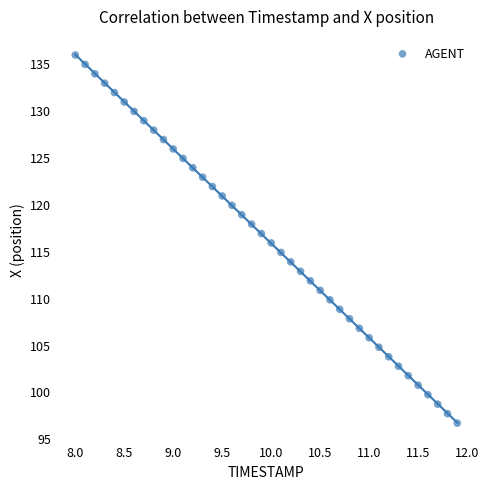

What is the range of X values (max minus min)?

3.9